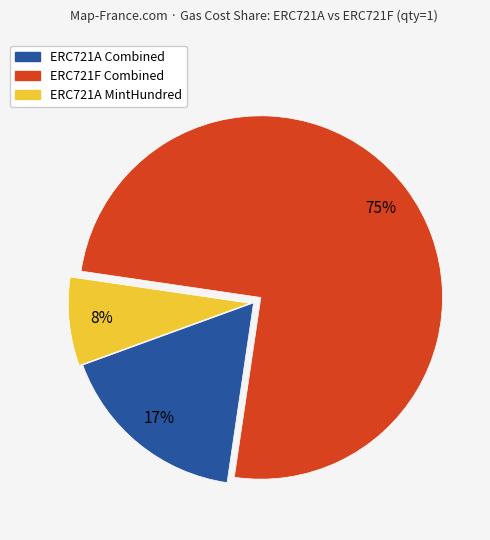

Is there a majority slice in this chart?

Yes